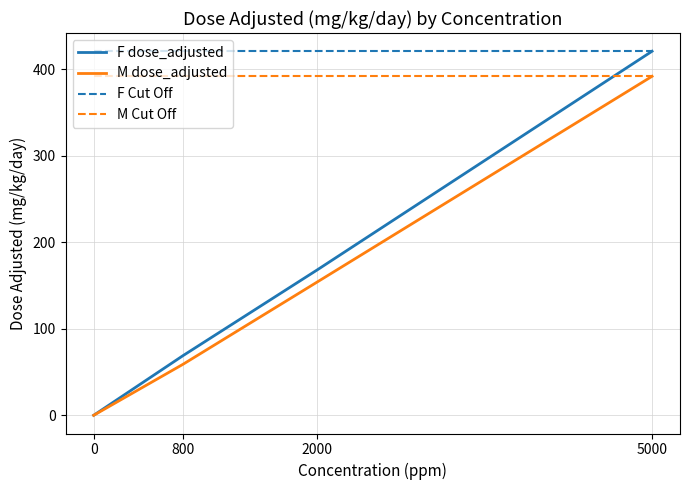

The F dose_adjusted series shows 96 at 800. True or false?

False